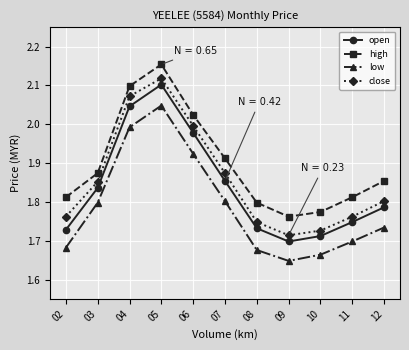

How many interior local peaks does the close series have?

1